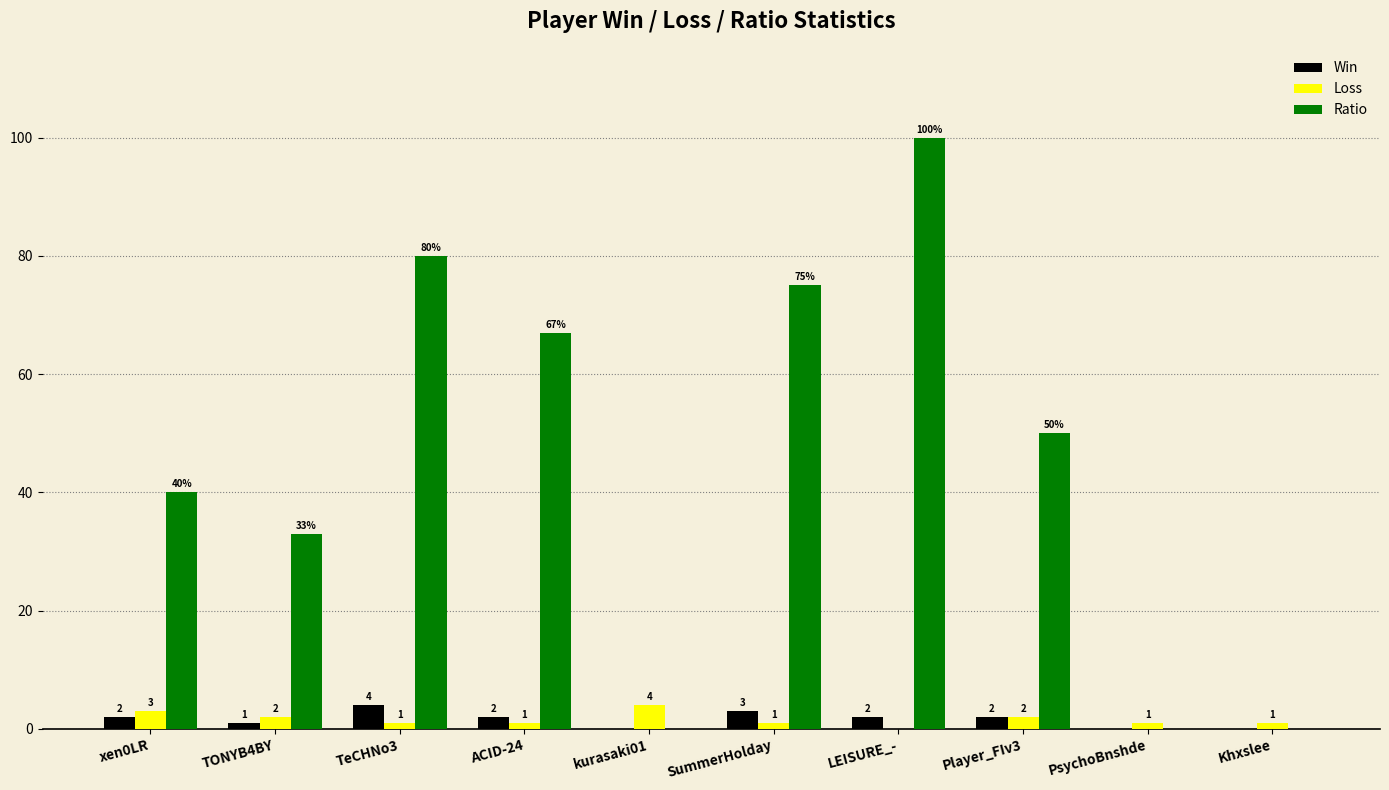

What is the sum of all Ratio values?

445